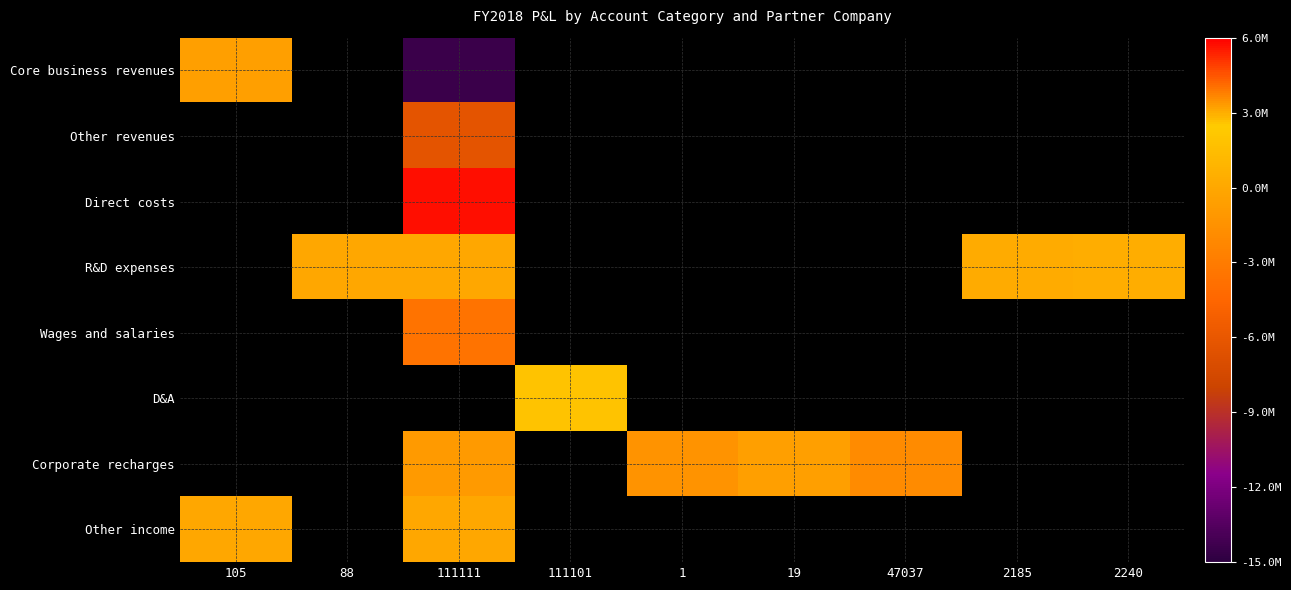

Which label corresponds to the smallest value in the chart?

111111